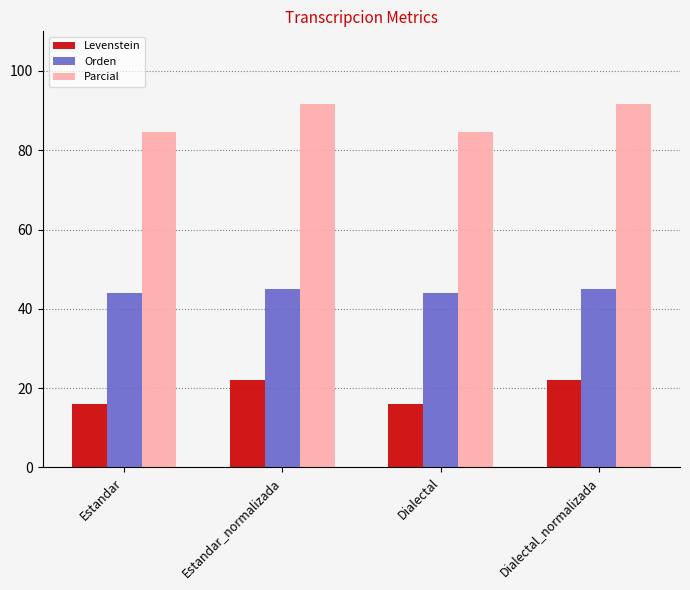

At how many categories does at least one series exceed 34?

4